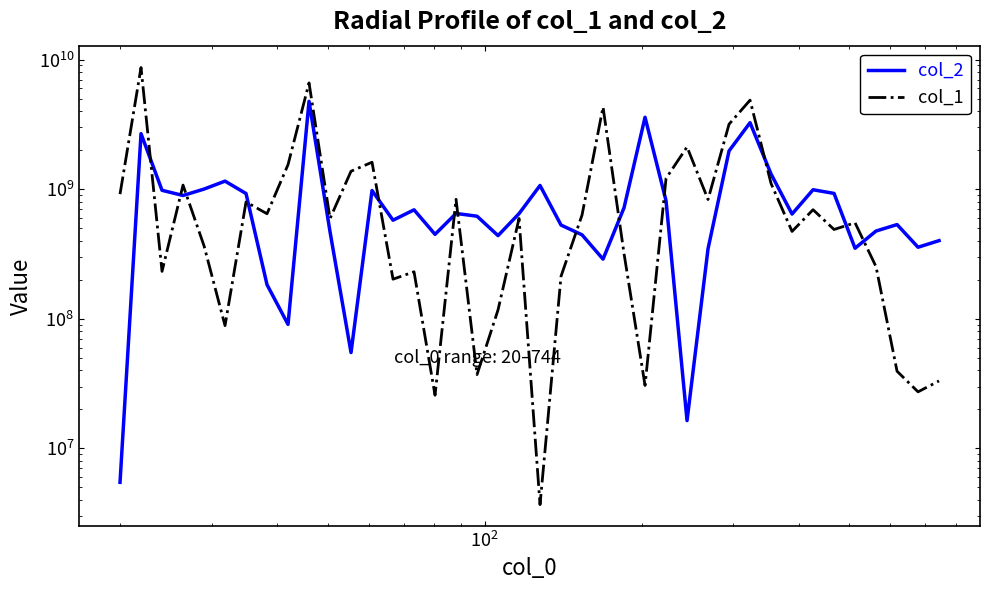

What is the value of the col_2 point at the 12th from the left?

54858024.8